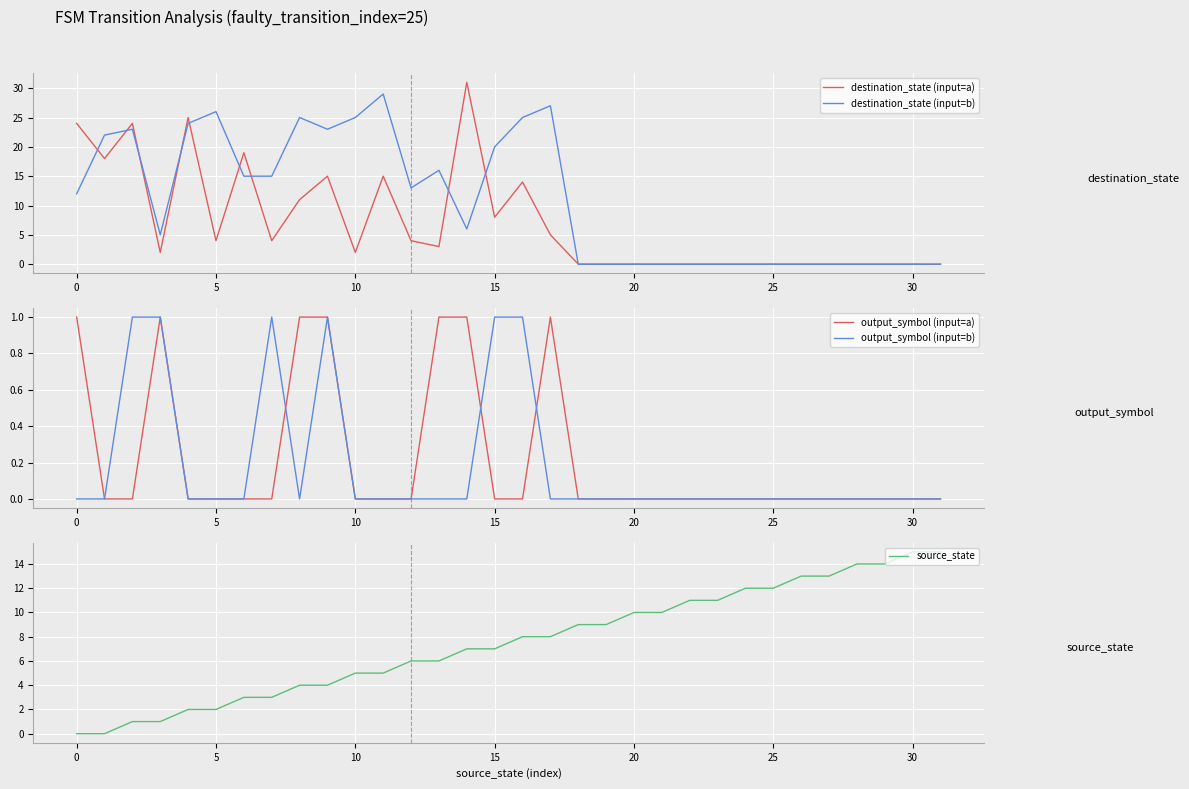

What is the difference between the maximum and second lowest values in the source_state series?

15